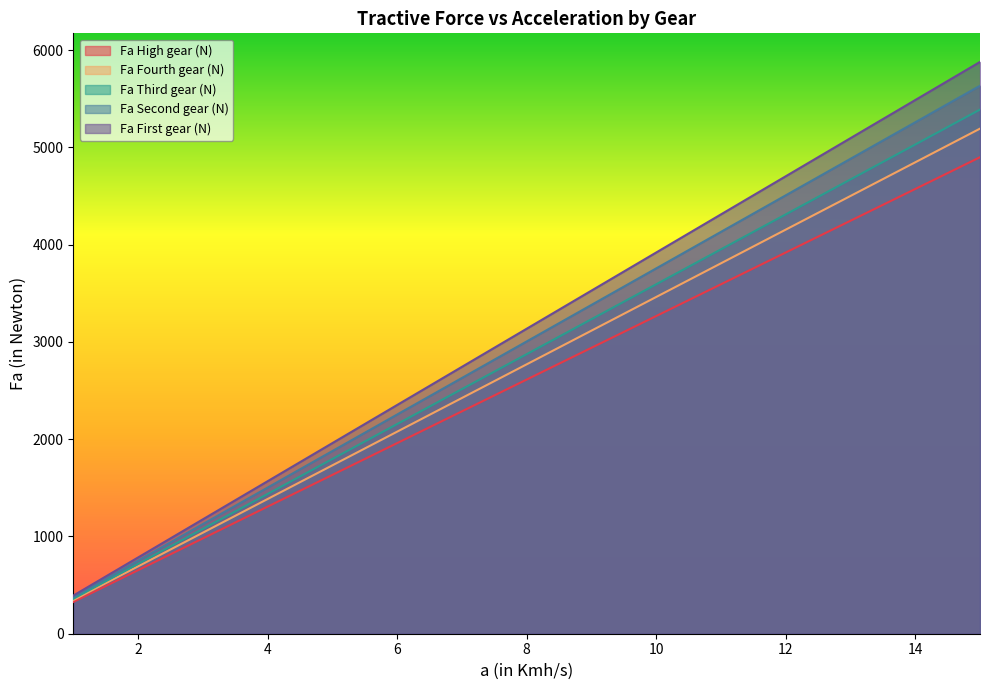

How many lines are shown in the chart?

5